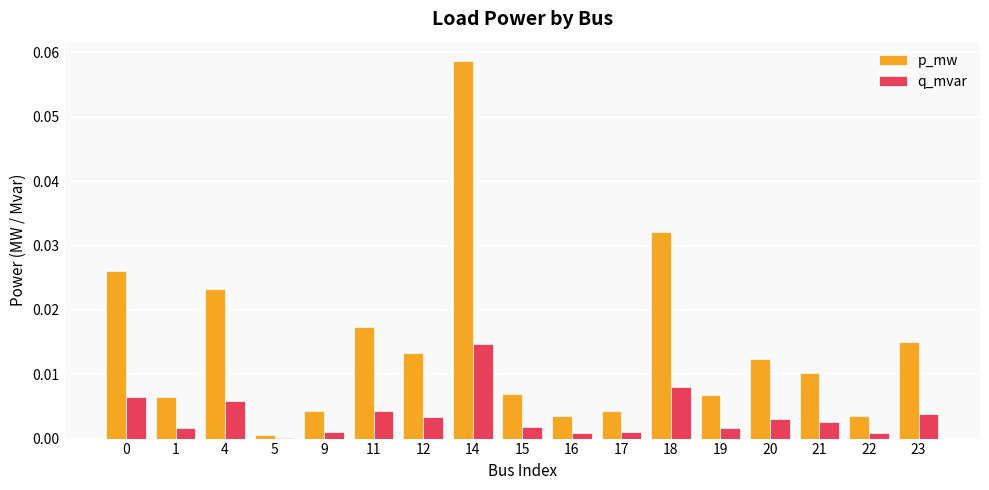

Where is p_mw nearest to the value 0?

5